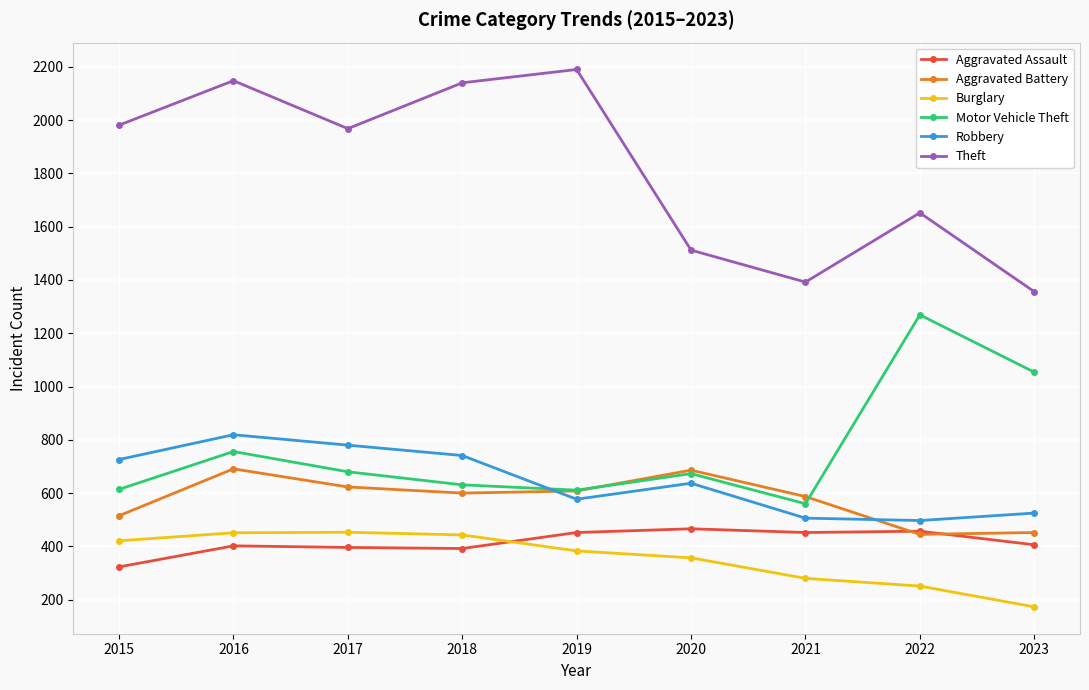

How many values in the Theft series are below 1968?

4